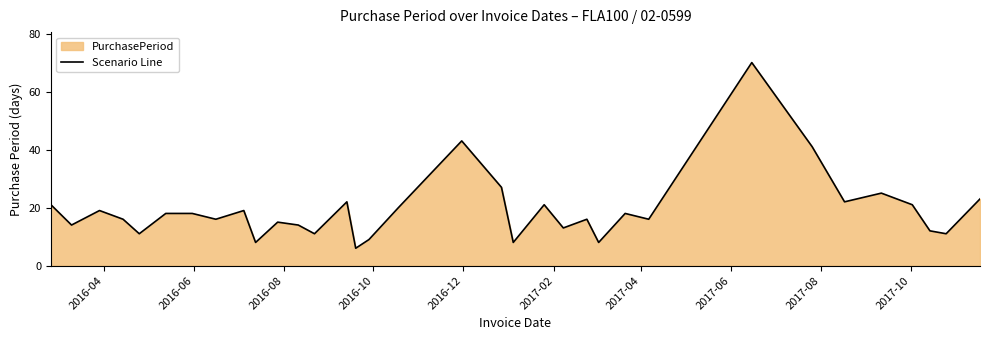

What is the maximum value shown in the chart?

70